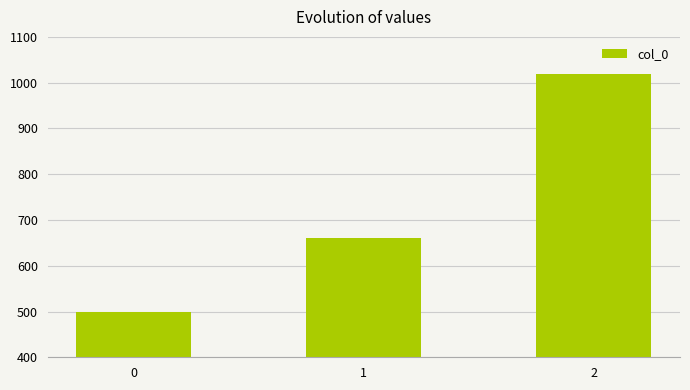

Where is the data nearest to the value 760?

1